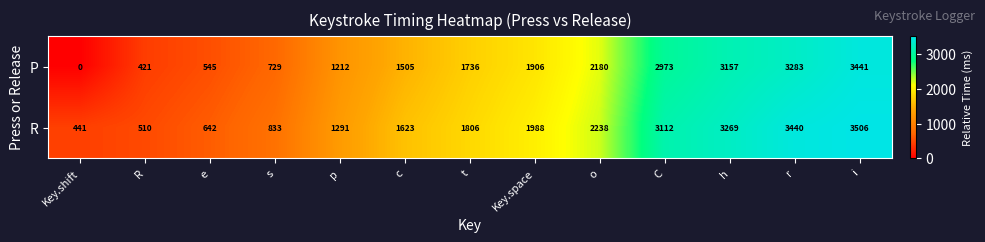

How many positive values does the P series have?

12